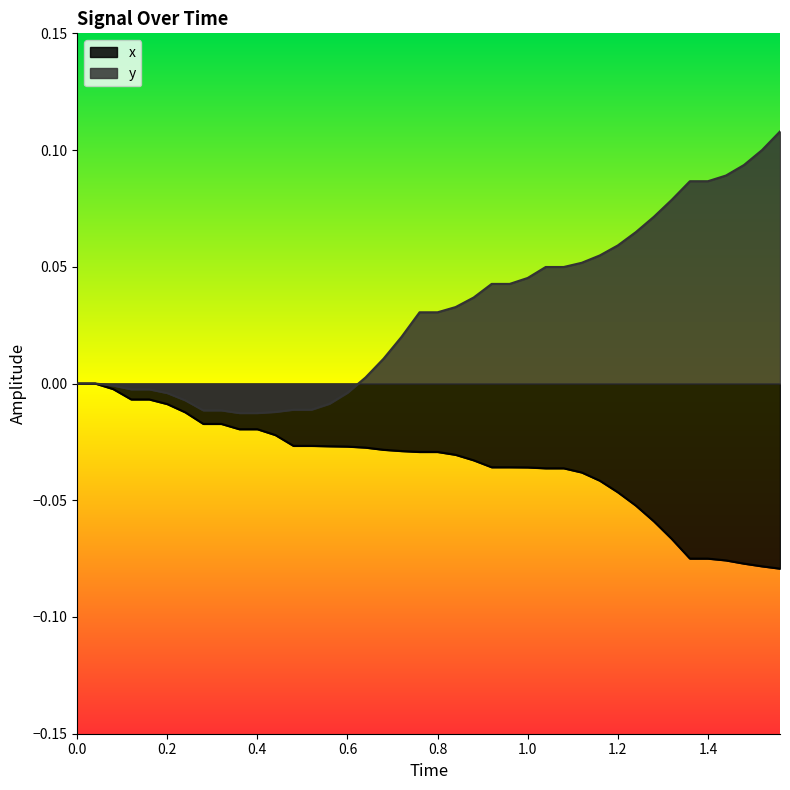

Which series has the largest total across all categories?

y